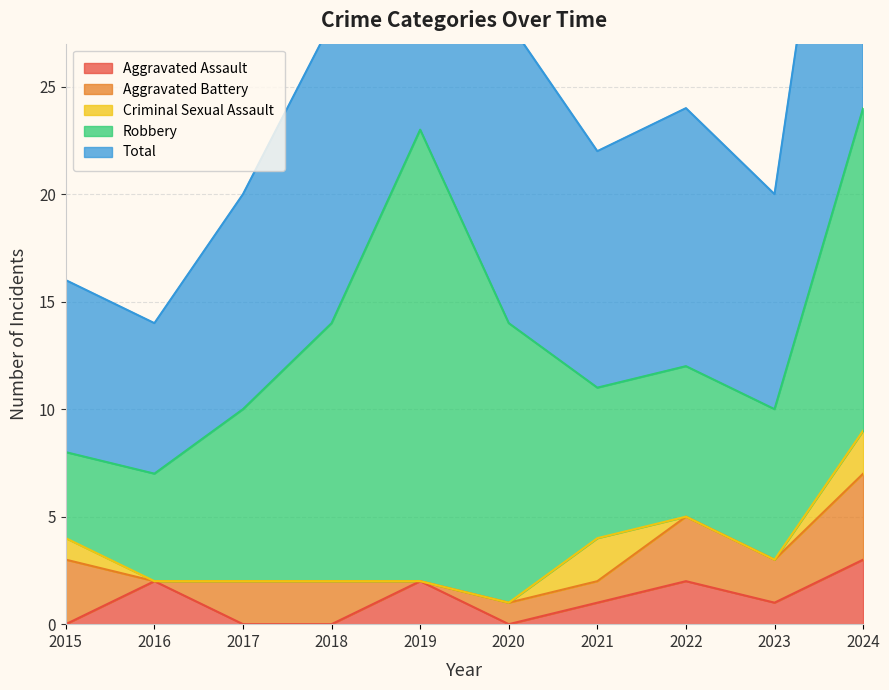

Between 2016 and 2019, which is larger?

2016